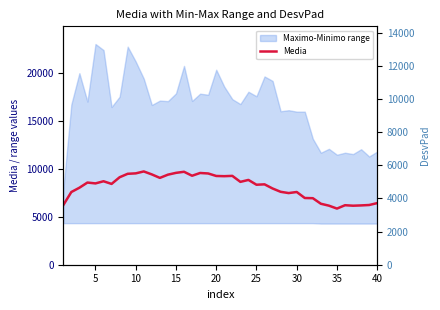

How many values are below 8491?

20